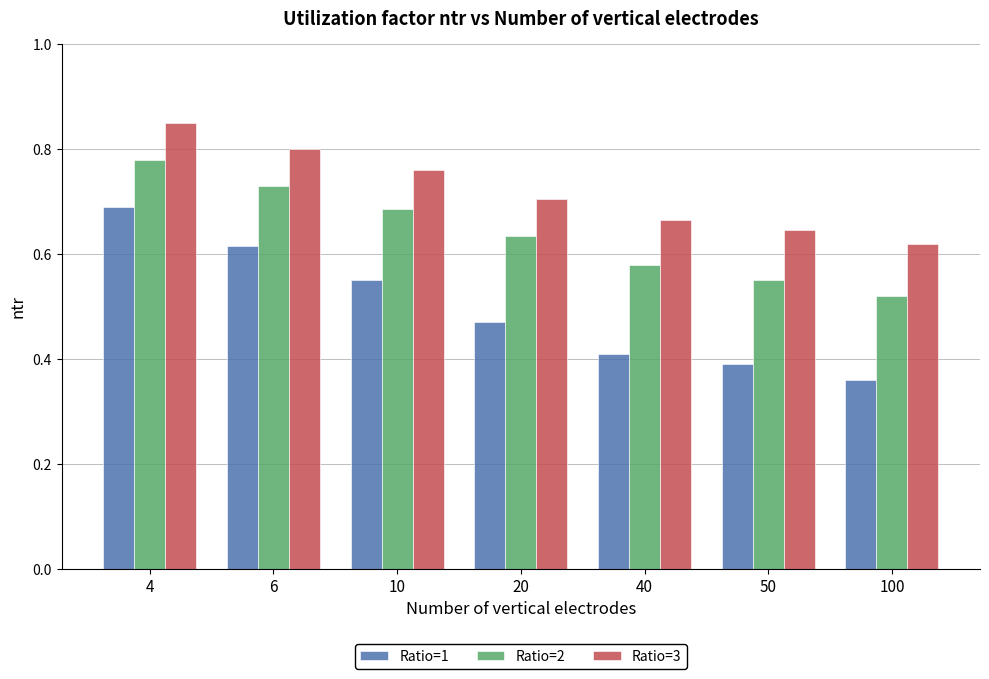

True or false: Ratio=3 has a value of 0.5 at 4.

False